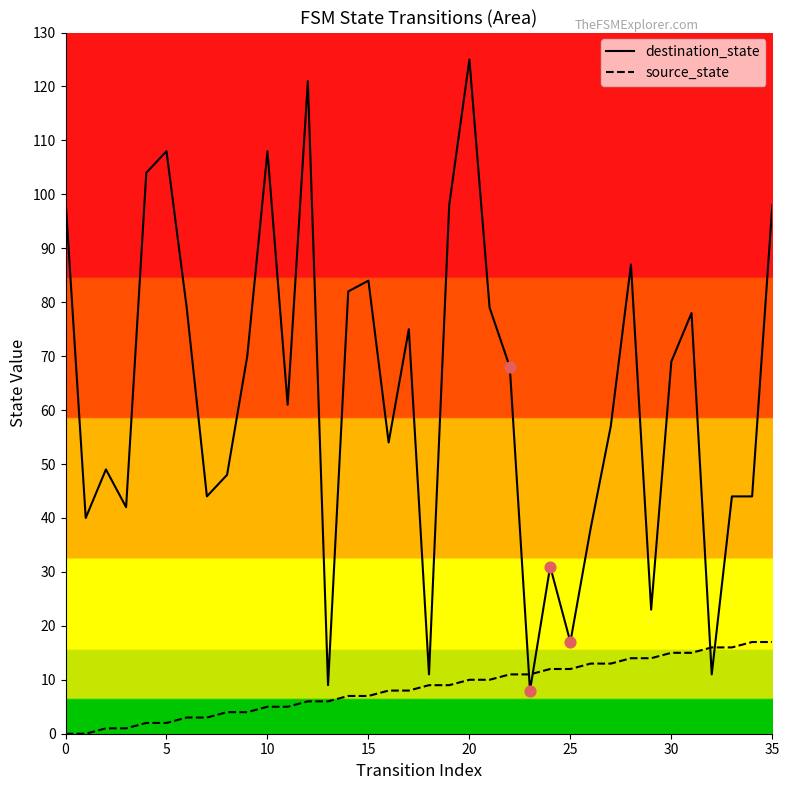

At which category is the sum across all series the highest?

20